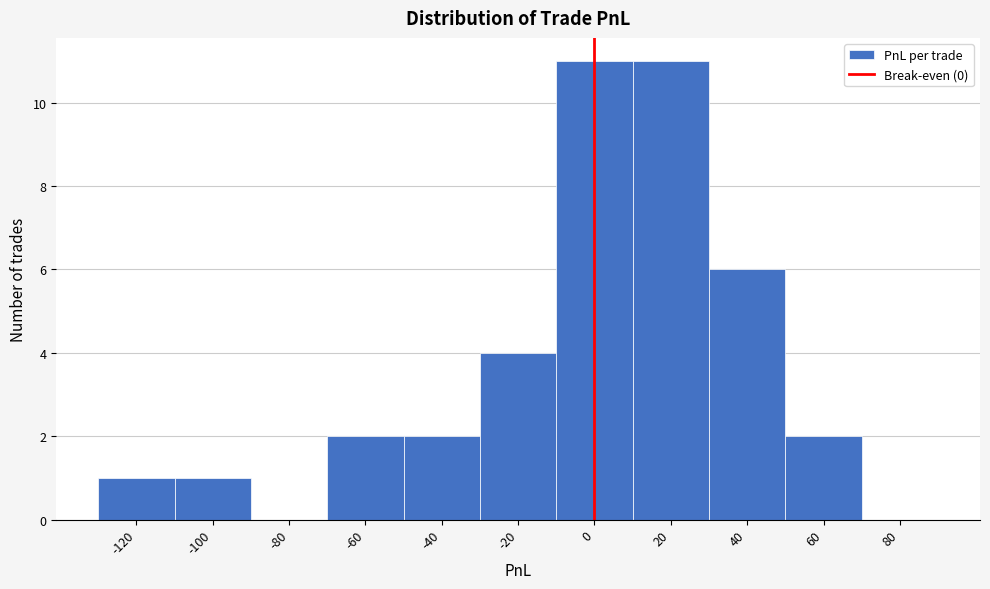

Reading left to right, transcribe this chart: for each bar, give the range it covers on the x-axis and its height. The values are not printed on the chart, so give them approximately, as read against the axis.

-130 to -110: 1
-110 to -90: 1
-90 to -70: 0
-70 to -50: 2
-50 to -30: 2
-30 to -10: 4
-10 to 10: 11
10 to 30: 11
30 to 50: 6
50 to 70: 2
70 to 90: 0